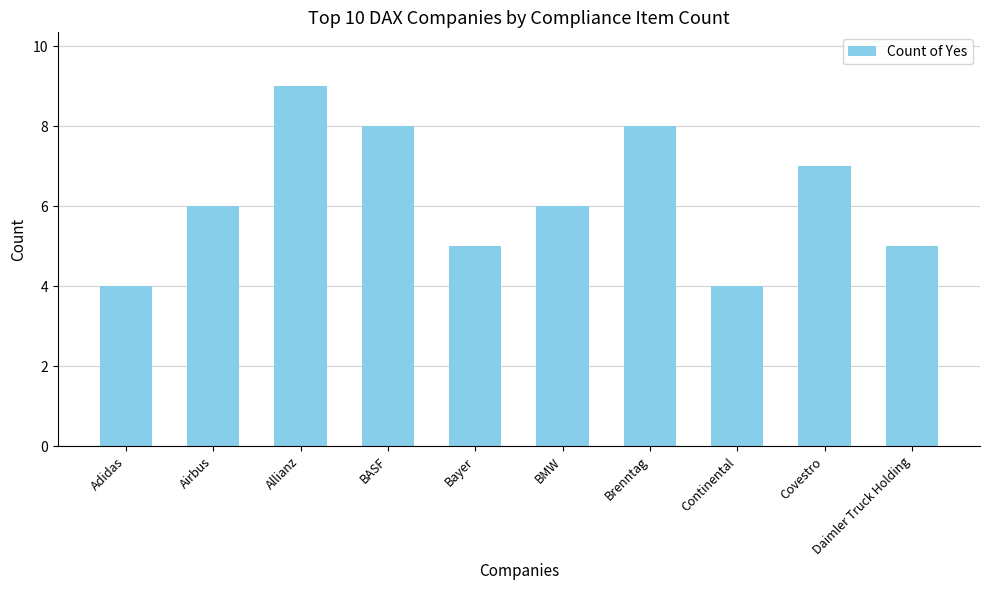

How many bars are there in total?

10